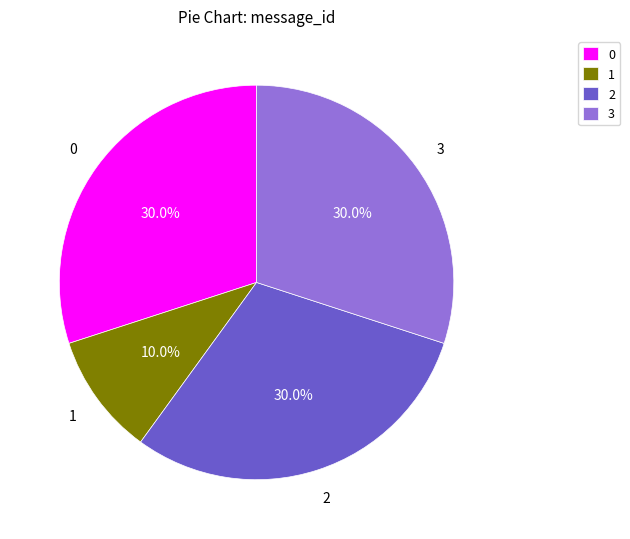

Count the number of slices in the pie.

4